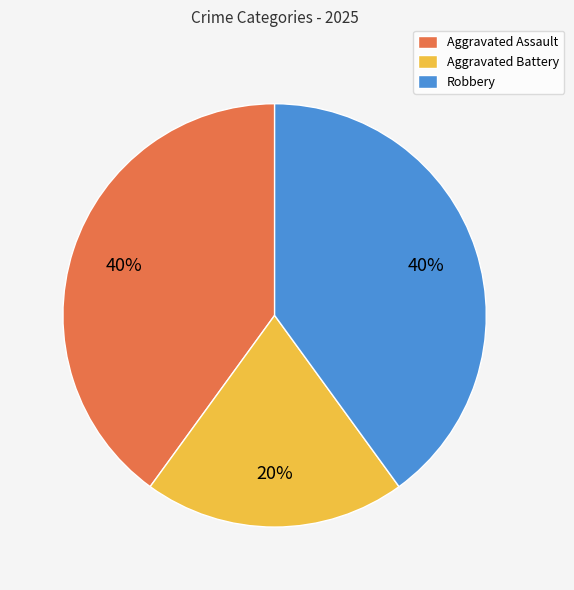

True or false: Aggravated Assault accounts for 40% of the total.

True